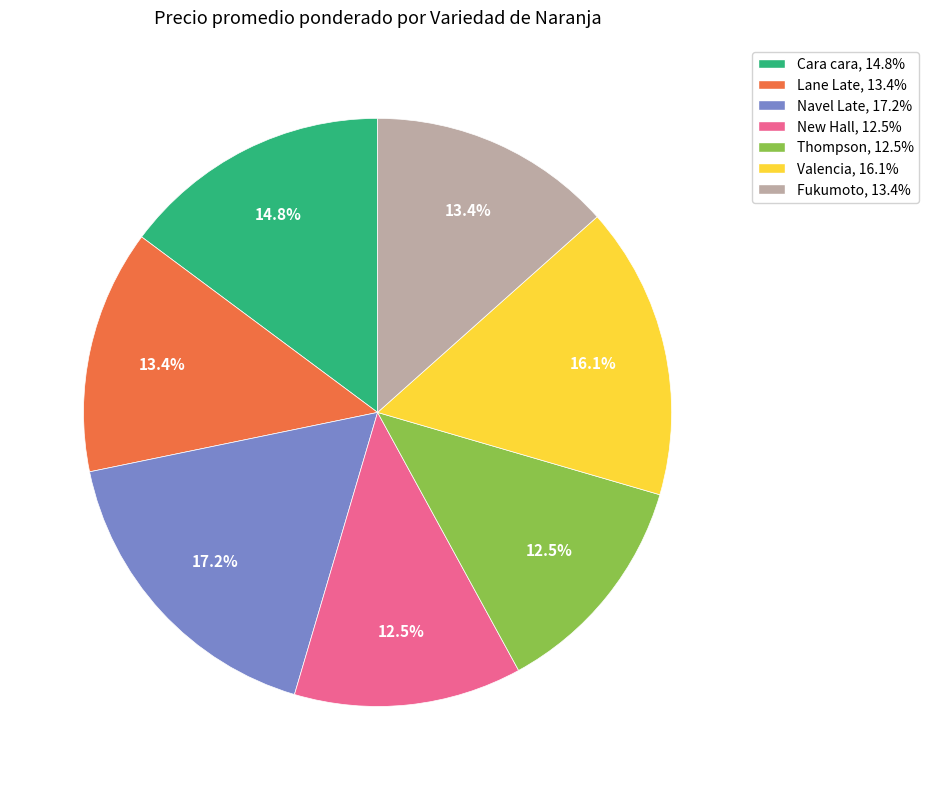

How much of the chart is everything except Thompson?

87.5%